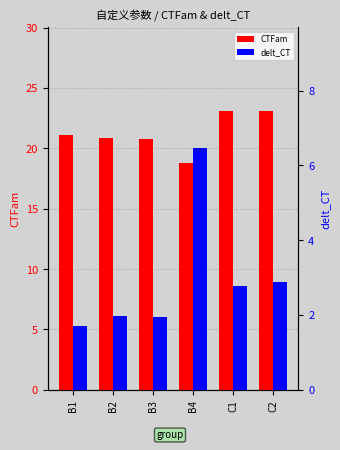

How many groups of bars are there?

6